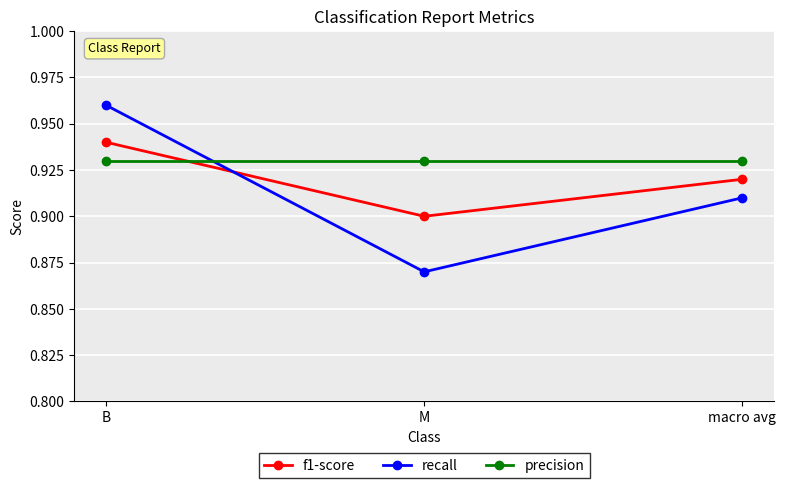

Count the recall values in the range 0 to 1.

3